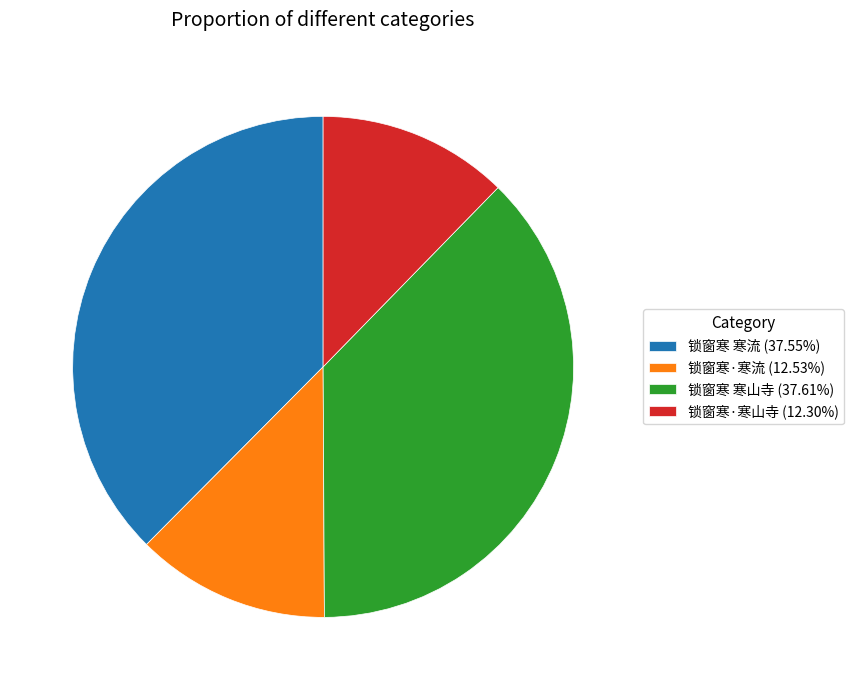

Is there any slice that represents more than half of the pie?

No